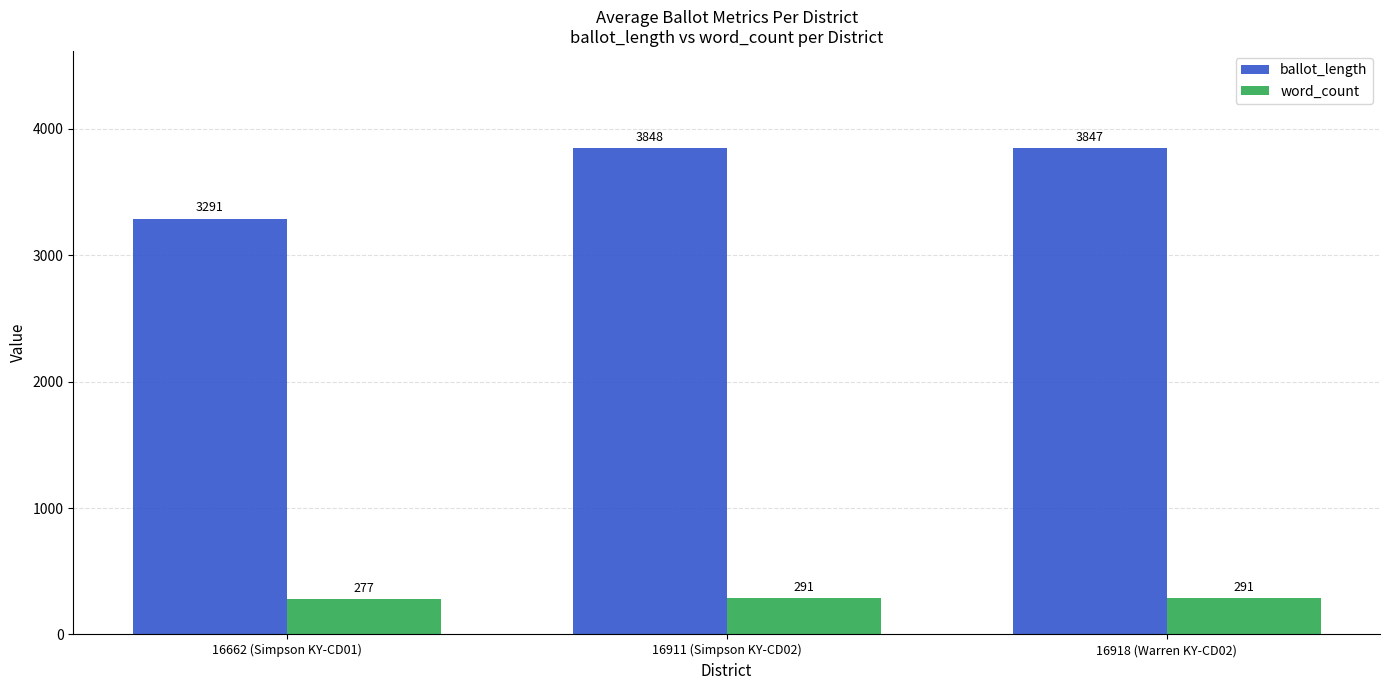

Rank the series by their maximum value, from lowest to highest.

word_count, ballot_length